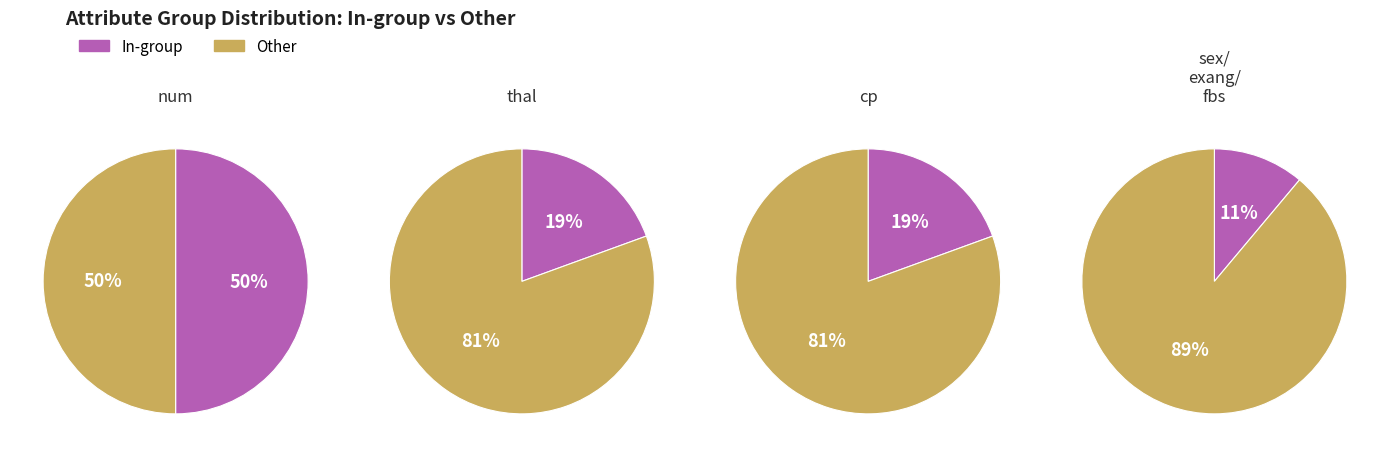

What is the smallest slice in the pie chart?

exang